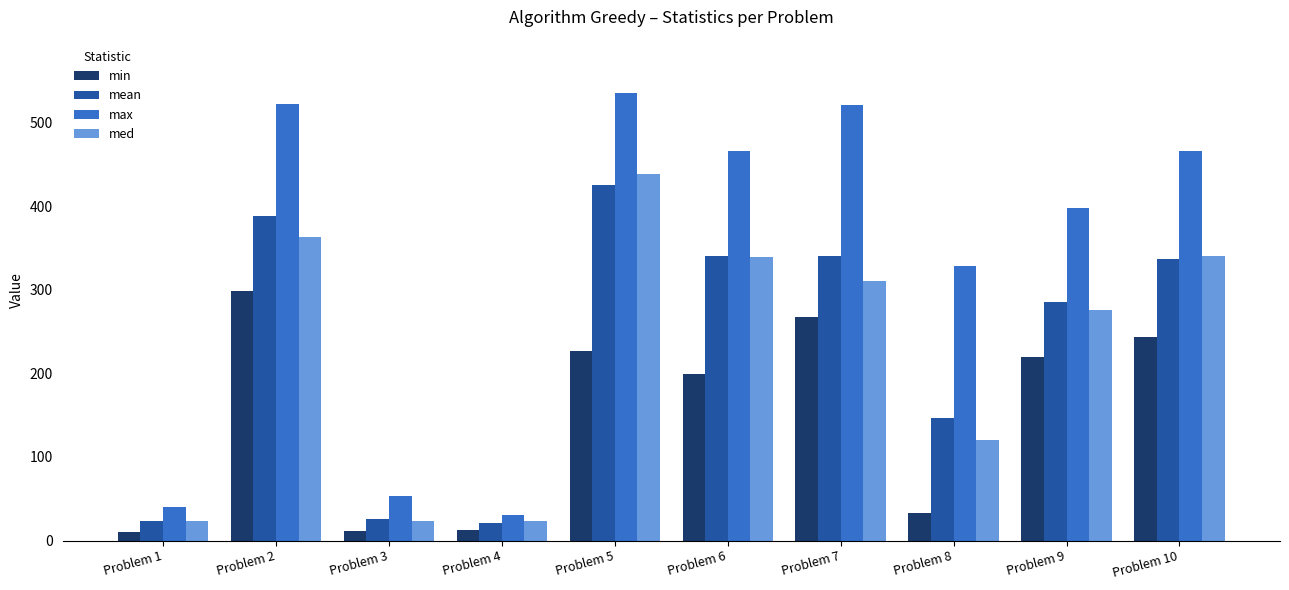

The value of mean at Problem 7 is 120. True or false?

False